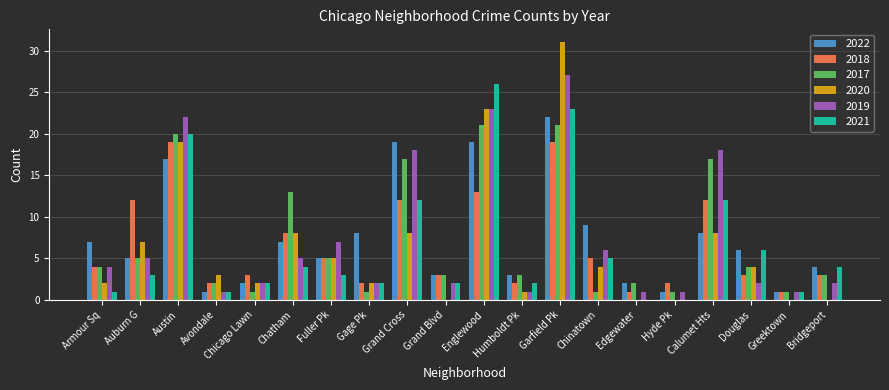

What are all the series names shown in the legend?

2022, 2018, 2017, 2020, 2019, 2021